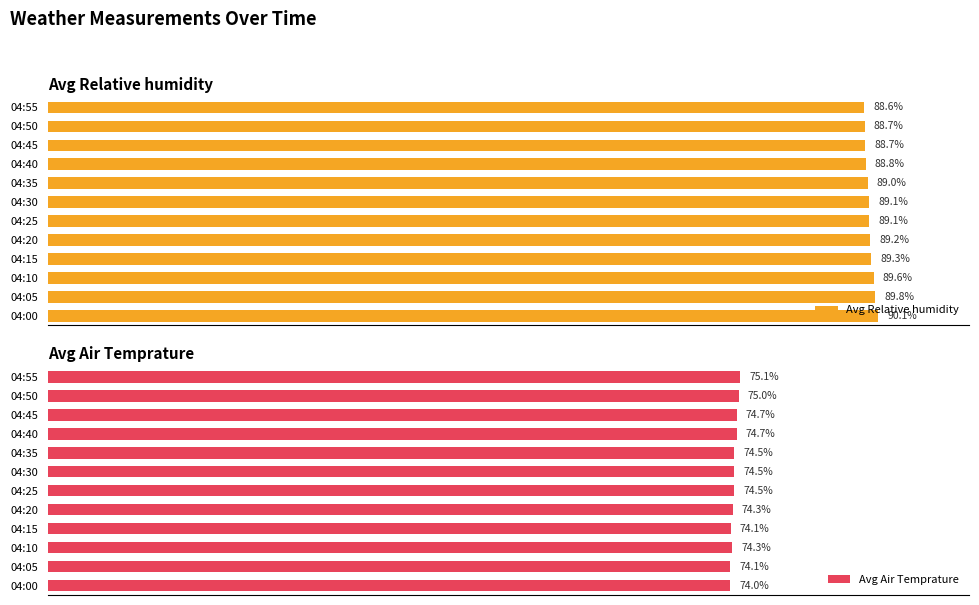

Does the chart contain any negative values?

No